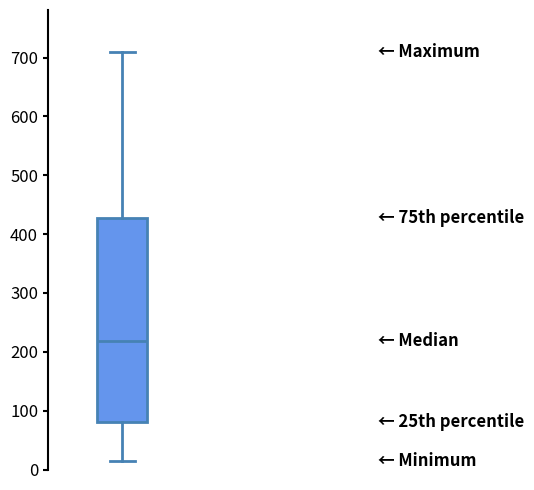

Read this box plot against the y-axis: the position of the median line, the range covered by the box, and the ends of both whiskers. The values are not printed on the chart, so give them approximately, as read against the axis.

median 220, box 80 to 430, whiskers 10 to 710